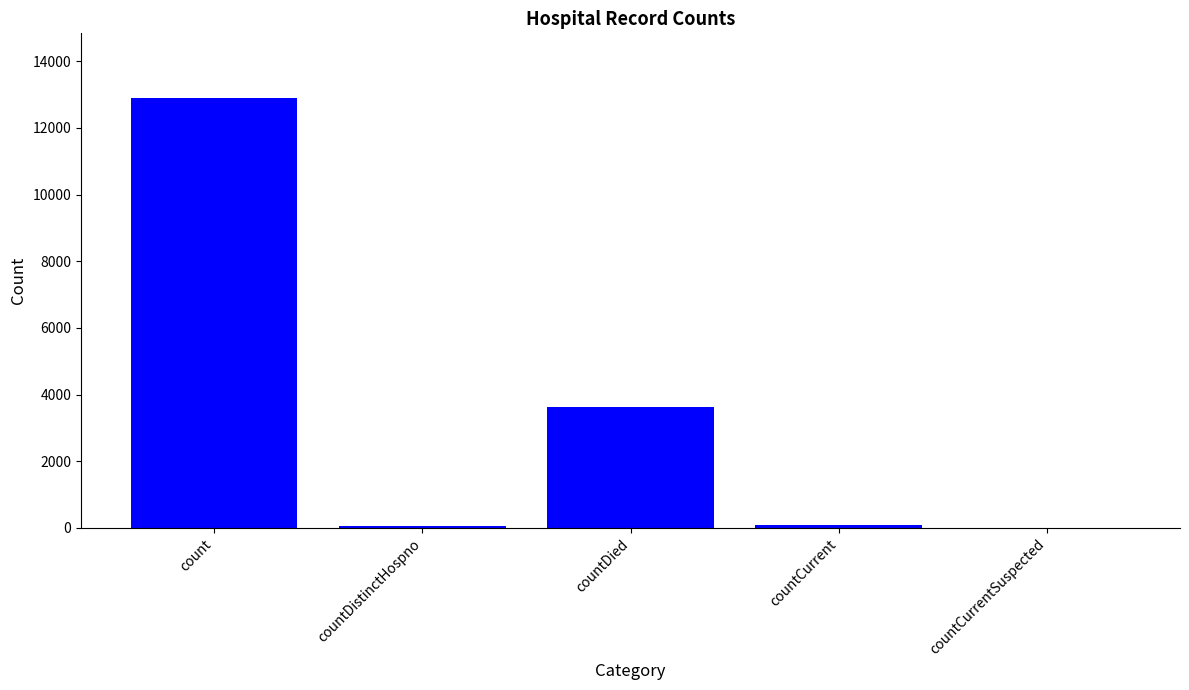

What is the change in value from countDistinctHospno to countDied?

+3577